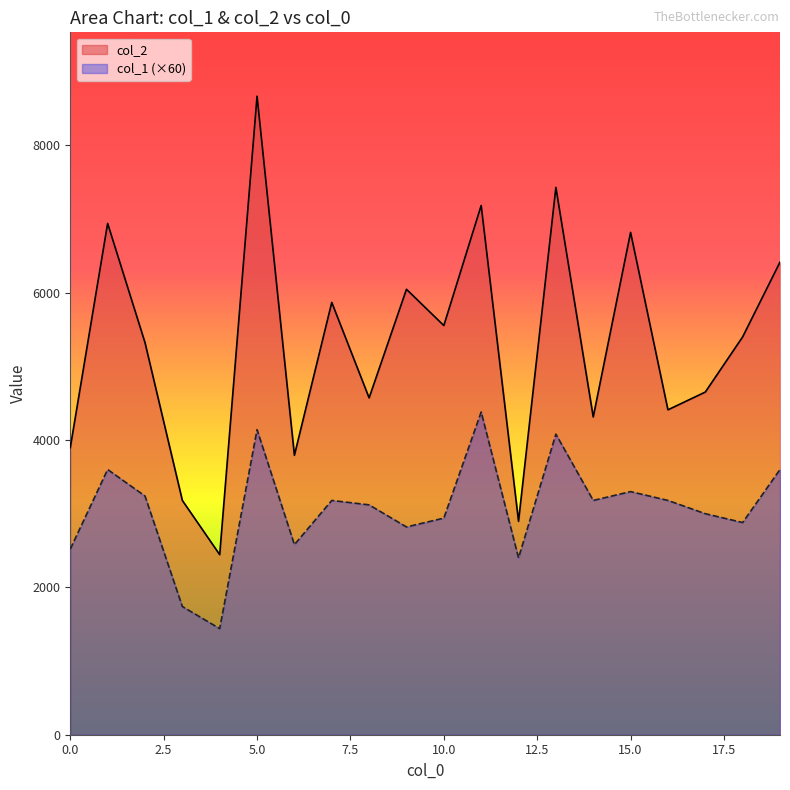

At which category is the sum across all series the highest?

5.0